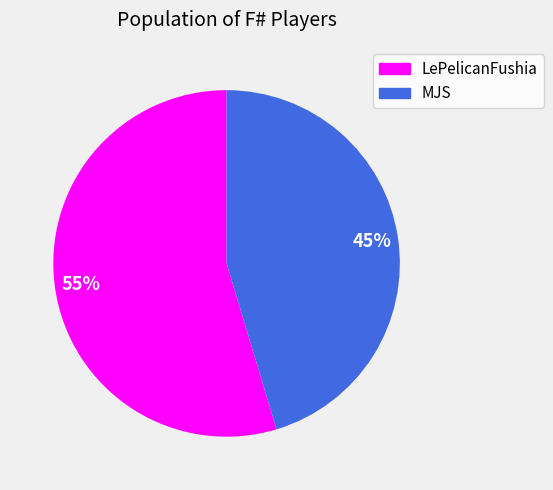

To the nearest percent, what percentage of the pie is MJS?

45%